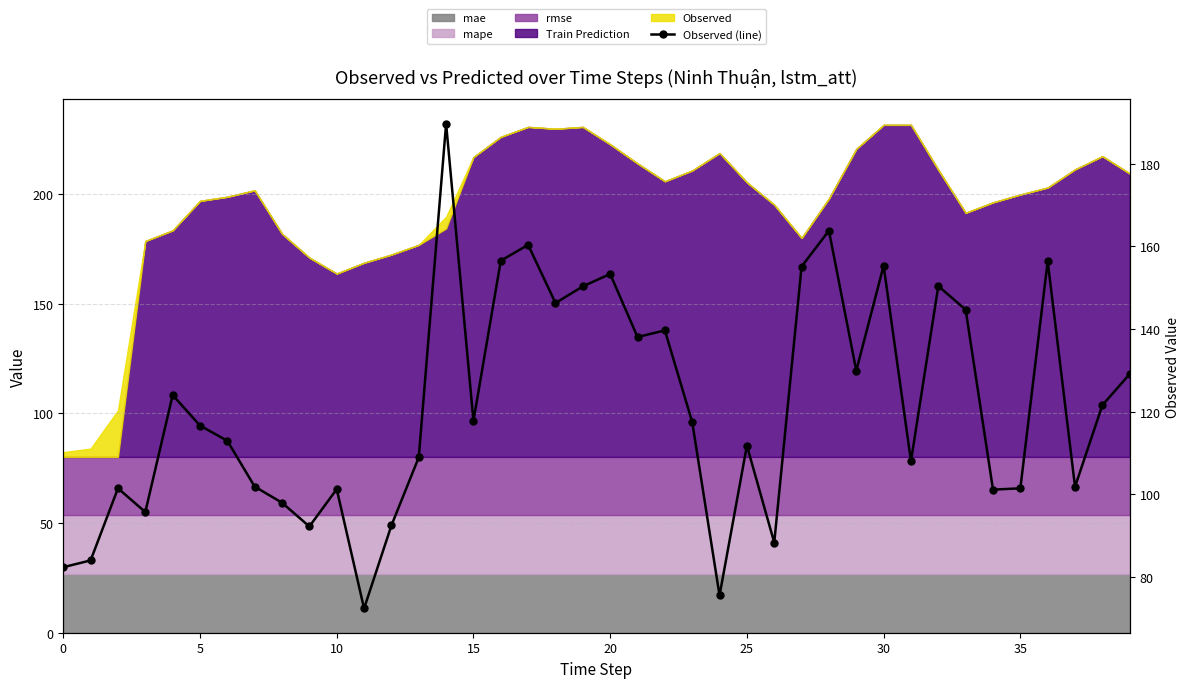

Which category has the lowest value across all series?

11